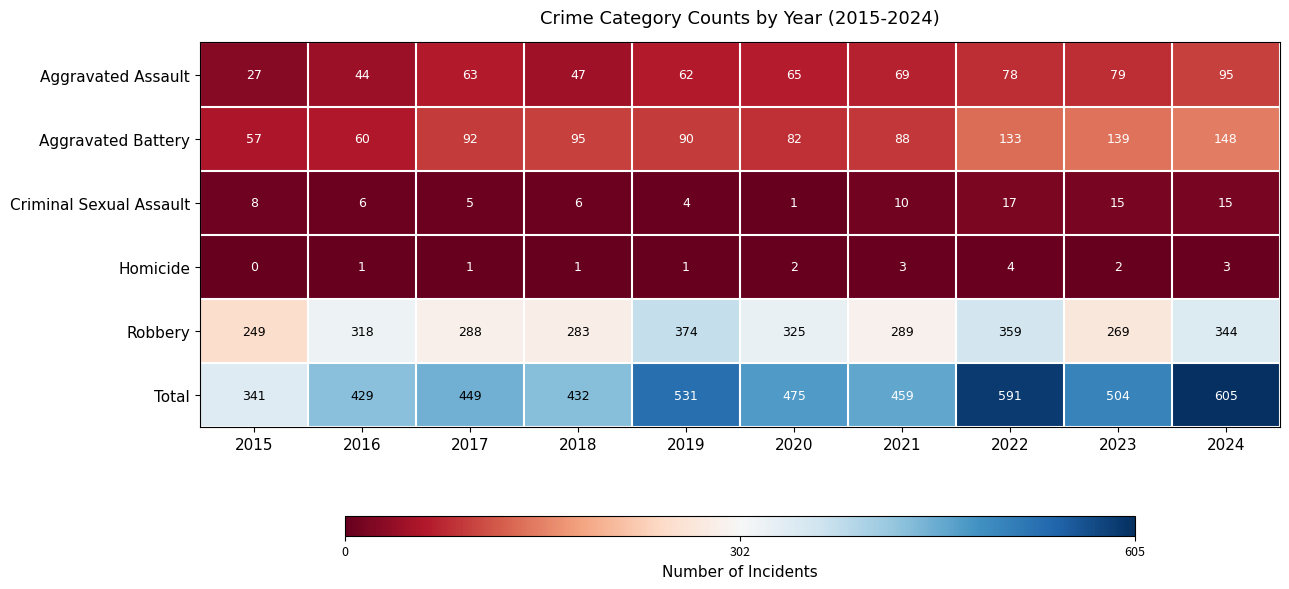

How many values in the Criminal Sexual Assault series are below 8?

5